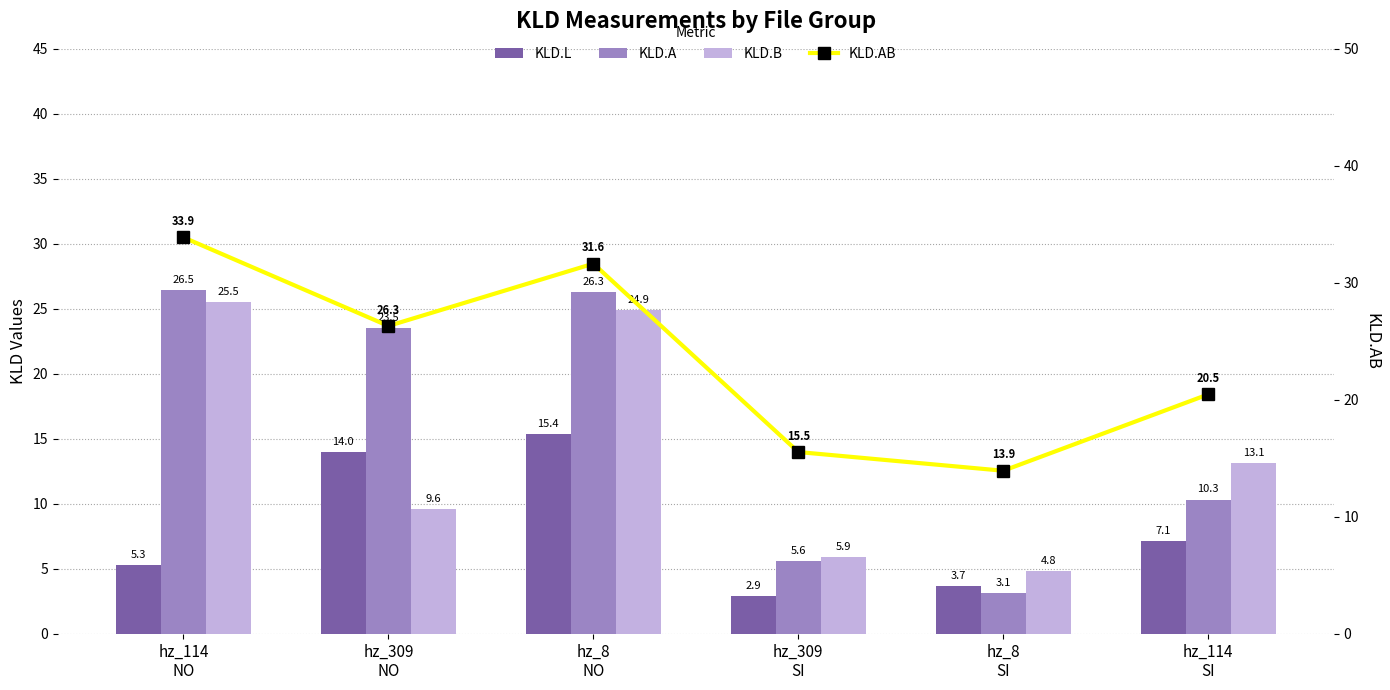

Where does the KLD.B series first go above 13?

hz_114
NO